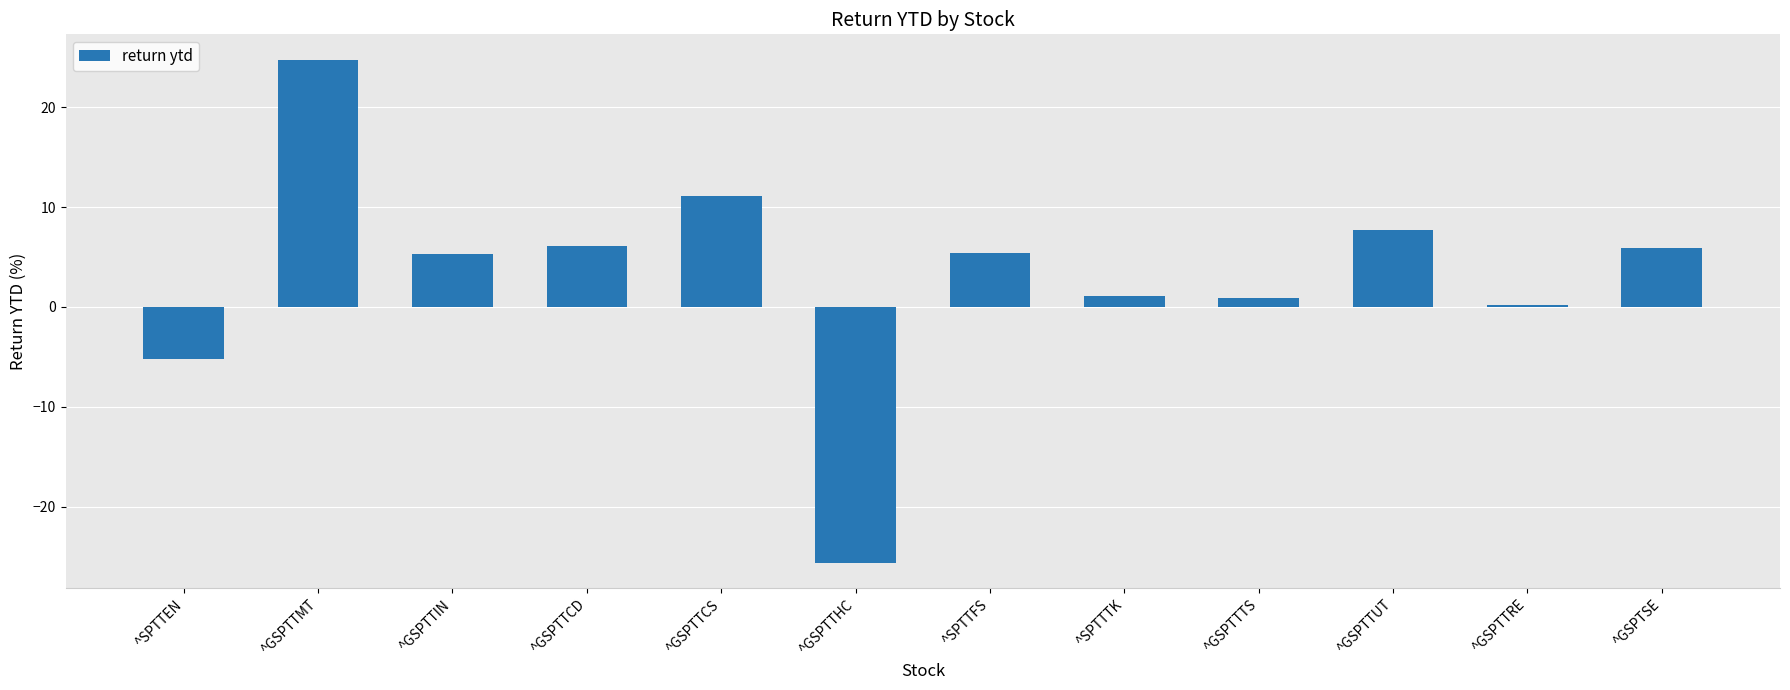

The chart shows a value of 1.1 at ^SPTTTK. True or false?

True